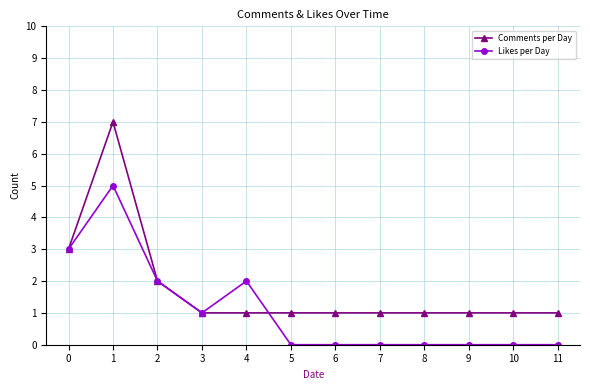

What are all the series names shown in the legend?

Comments per Day, Likes per Day